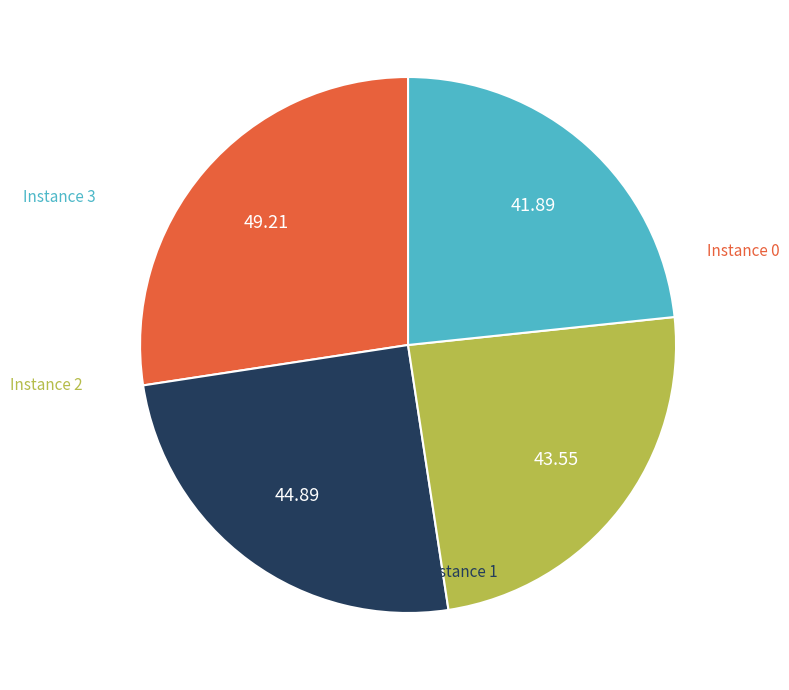

Is there a majority slice in this chart?

No